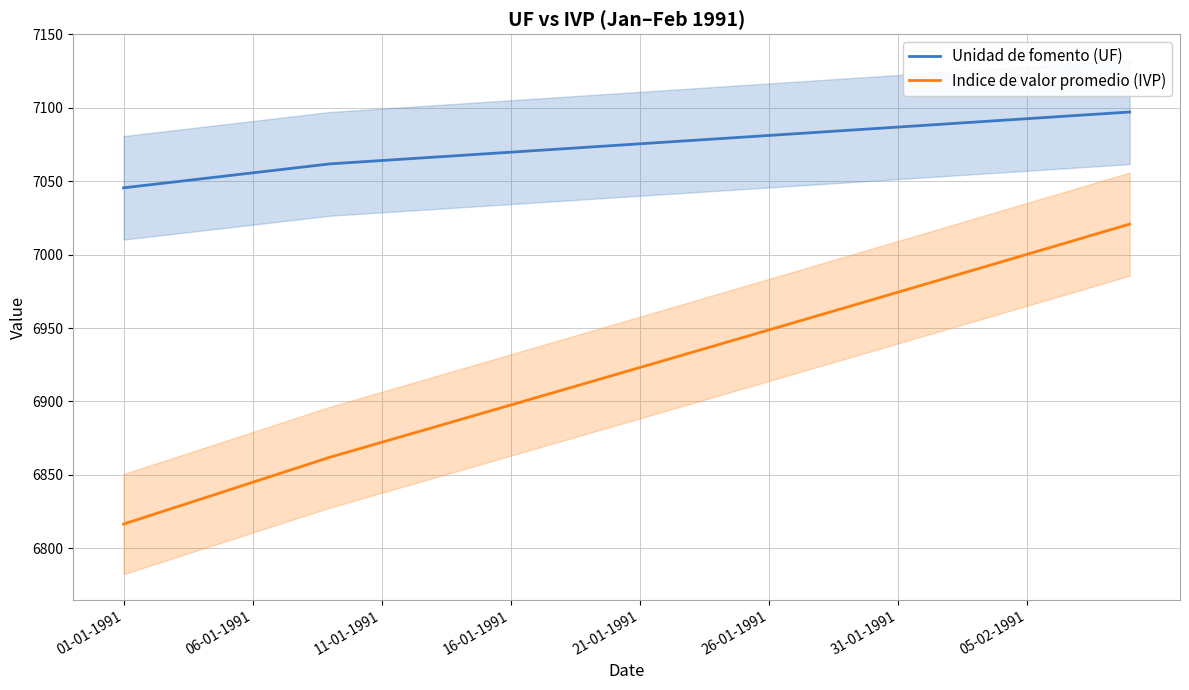

The value of Unidad de fomento (UF) at 26-01-1991 is 7081.1. True or false?

True